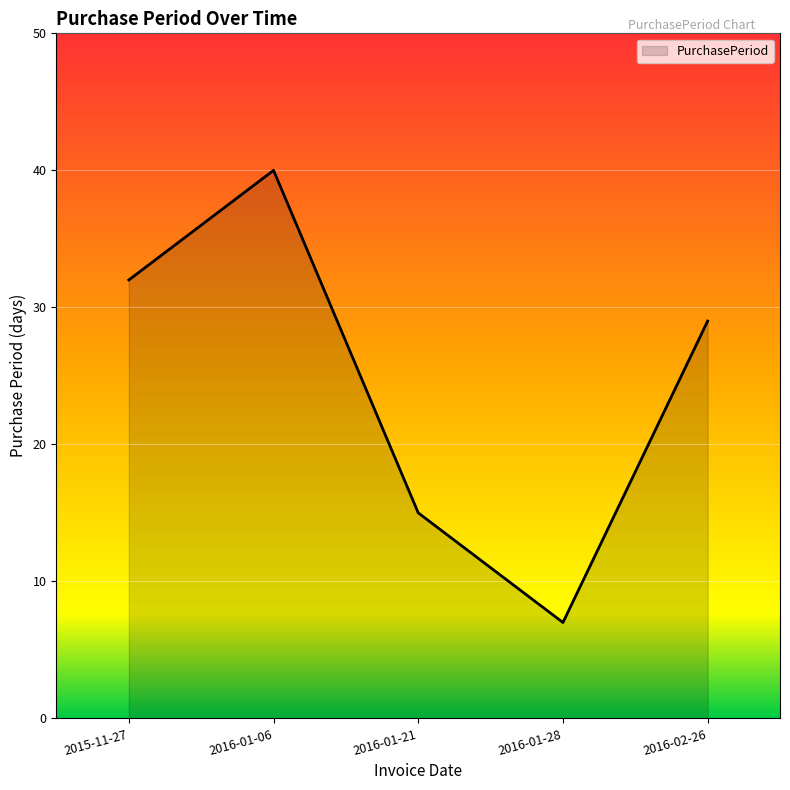

What is the sum of the values at 2016-01-21 and 2016-02-26?

44